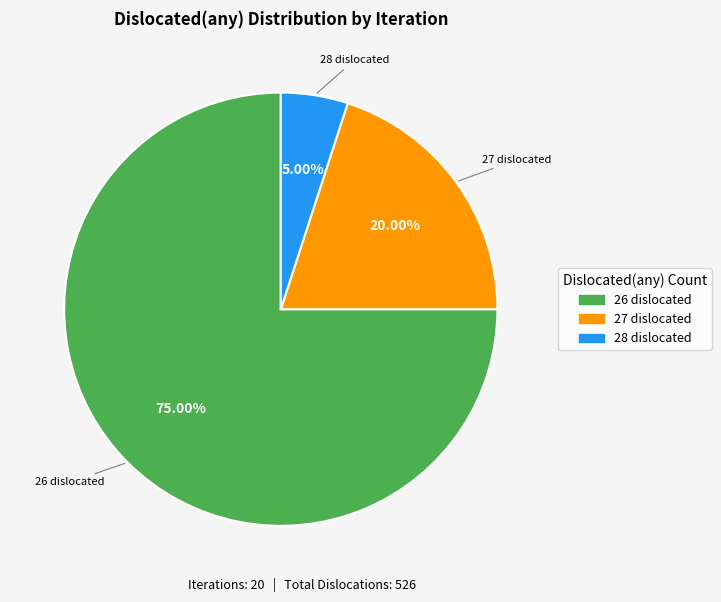

Is there any slice that represents more than half of the pie?

Yes